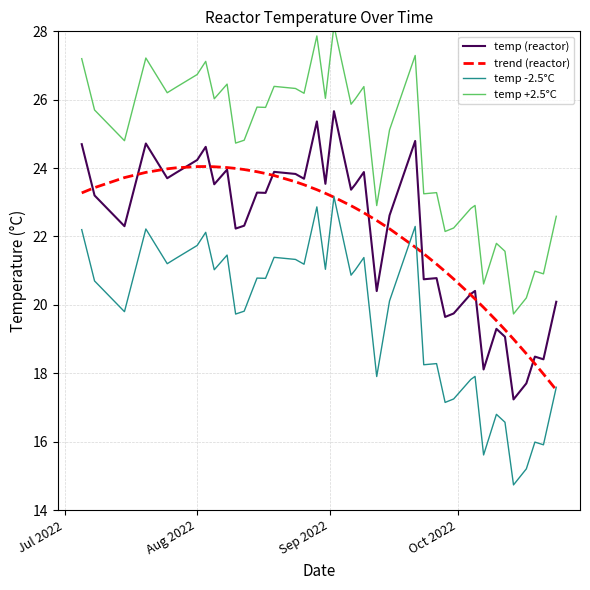

What is the maximum value shown in the chart?

28.2